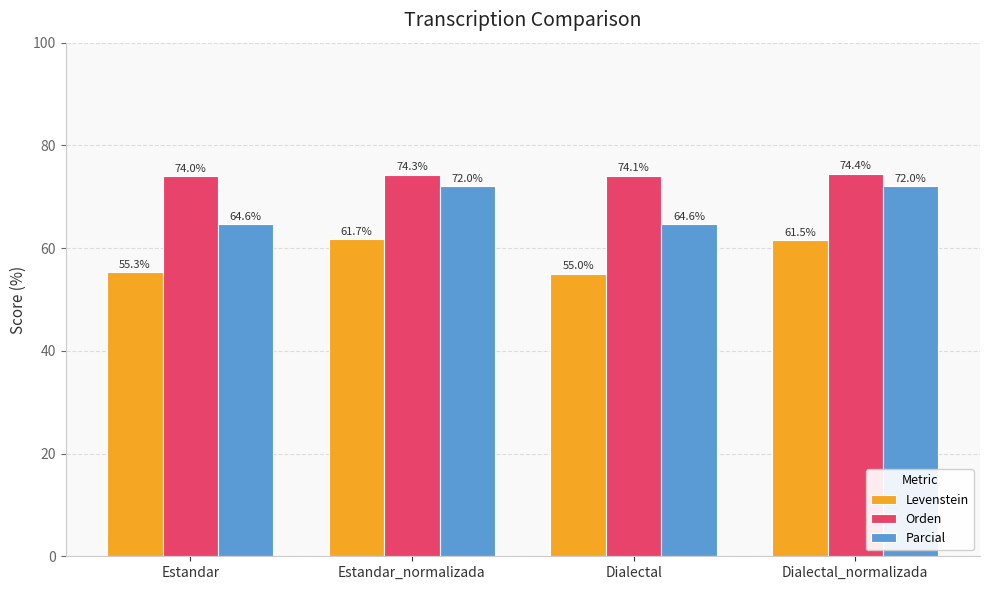

What are all the series names shown in the legend?

Levenstein, Orden, Parcial